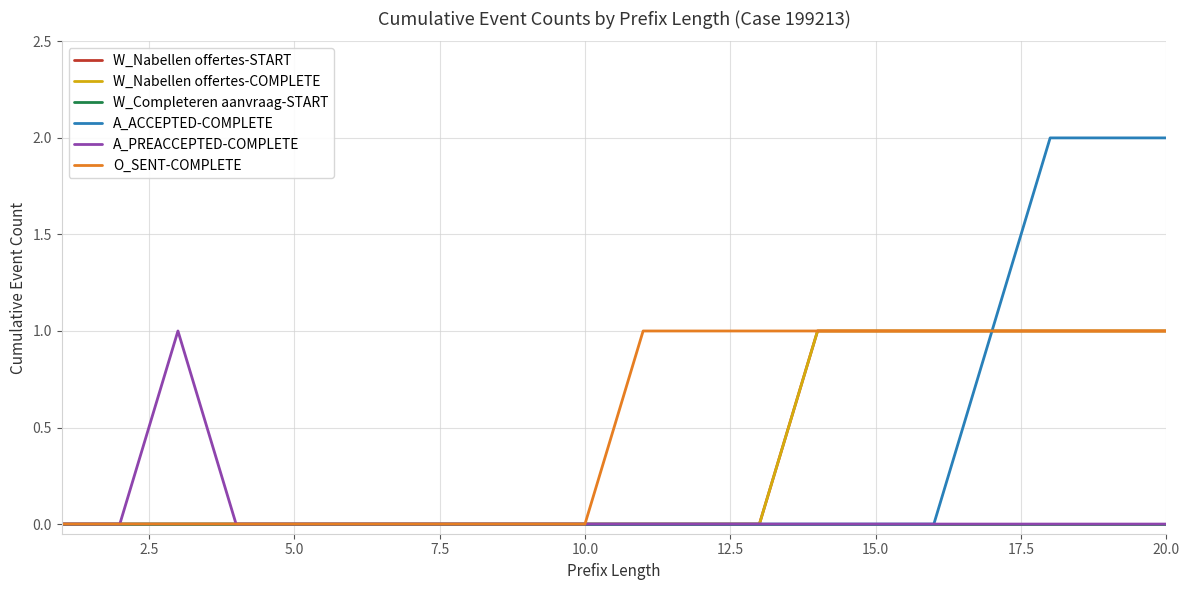

What is the sum of all A_PREACCEPTED-COMPLETE values?

1